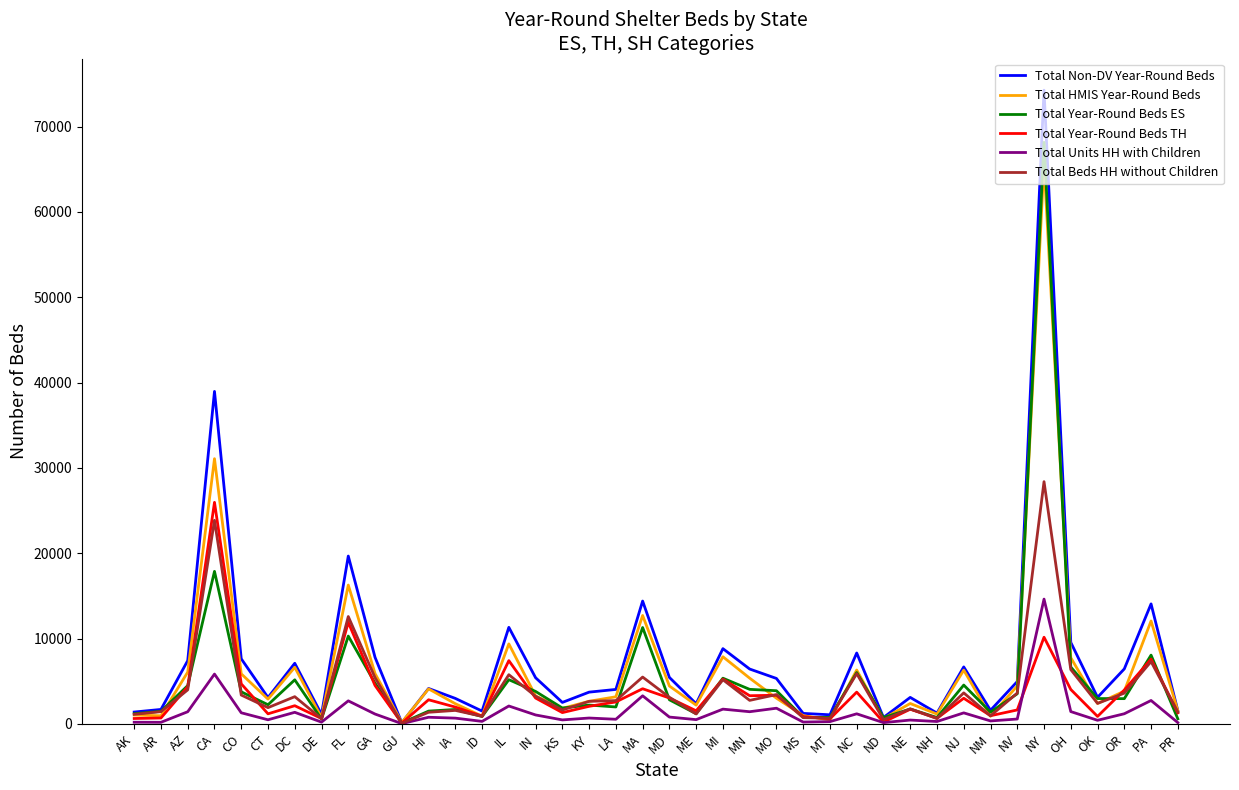

In Total Non-DV Year-Round Beds, how many points are lower than both neighbors (excluding endpoints)?

11